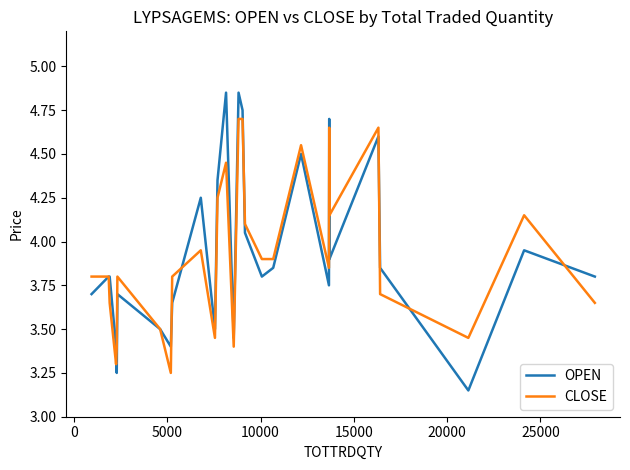

Which series has the largest range (max minus min)?

OPEN